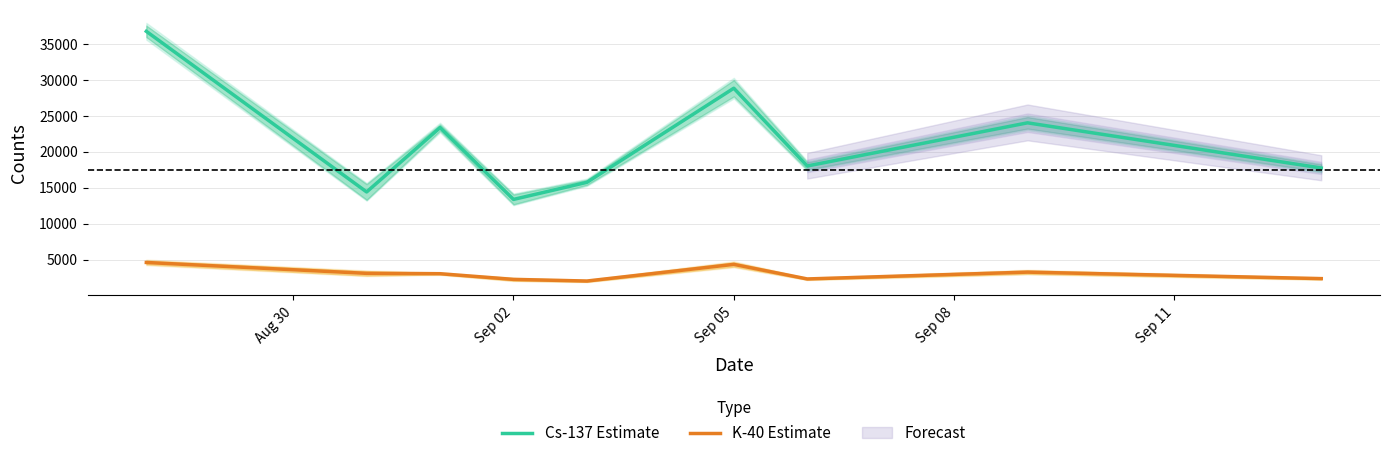

How many interior local valleys does the Cs-137 Estimate series have?

3